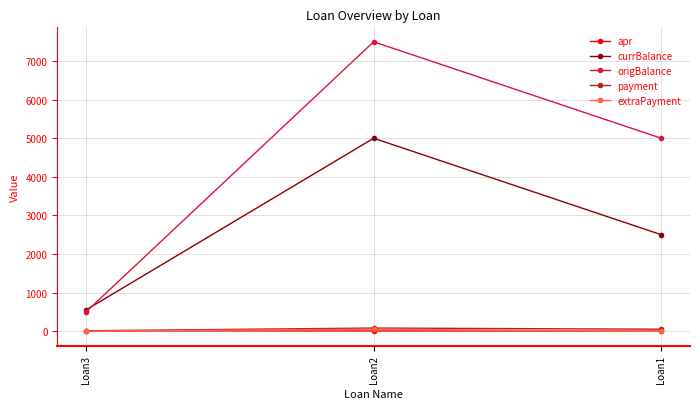

At which category is the sum across all series the highest?

Loan2